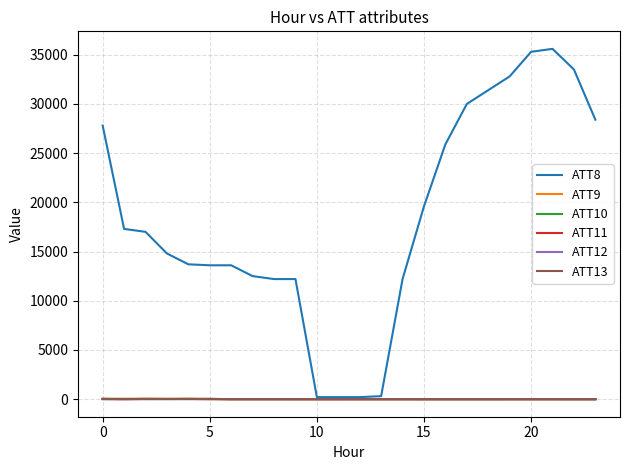

What is the maximum value shown in the chart?

35600.0